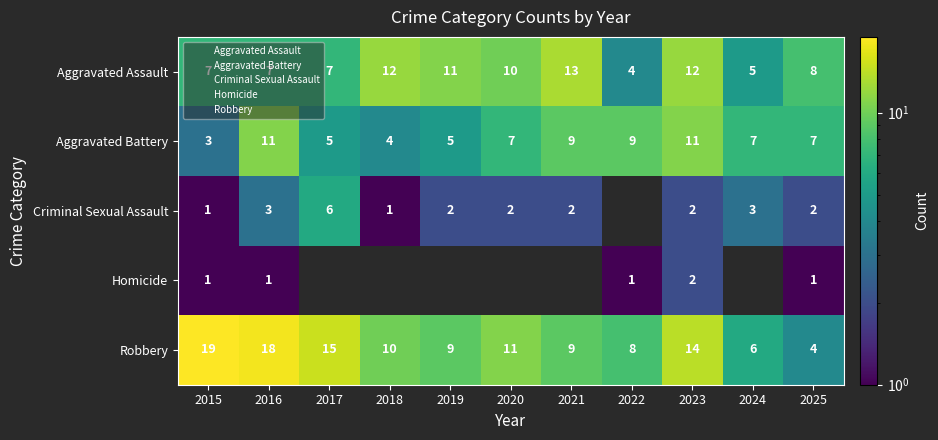

What is the difference between the Aggravated Assault values at 2020 and 2015?

3.0